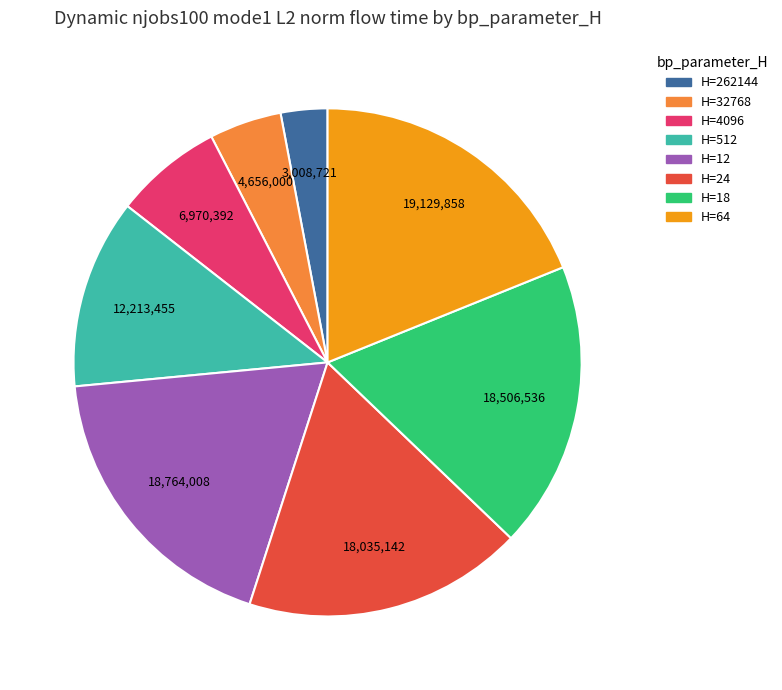

Does any single category account for the majority?

No